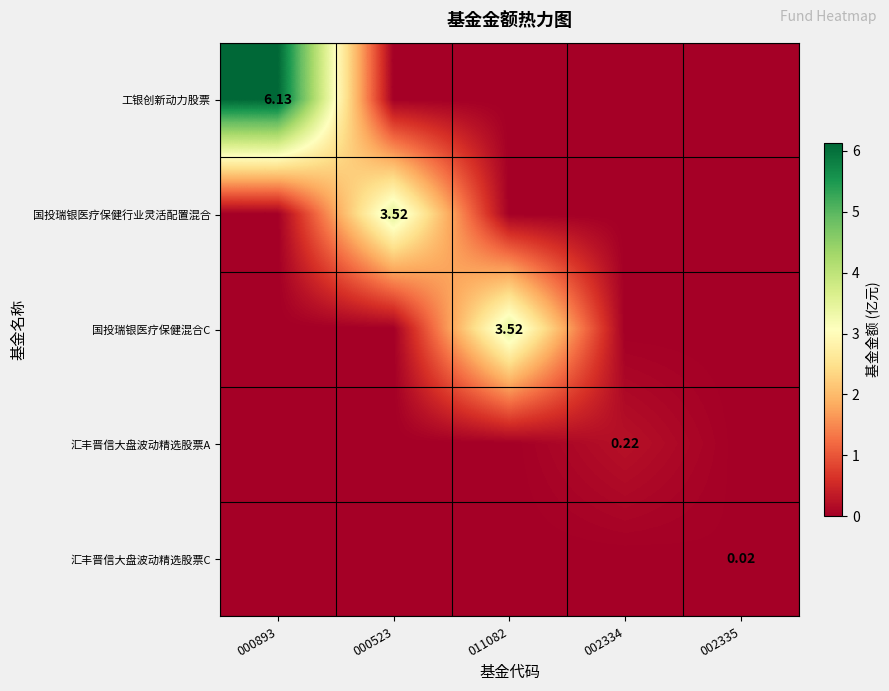

The value of 国投瑞银医疗保健混合C at 000523 is -2.0. True or false?

False